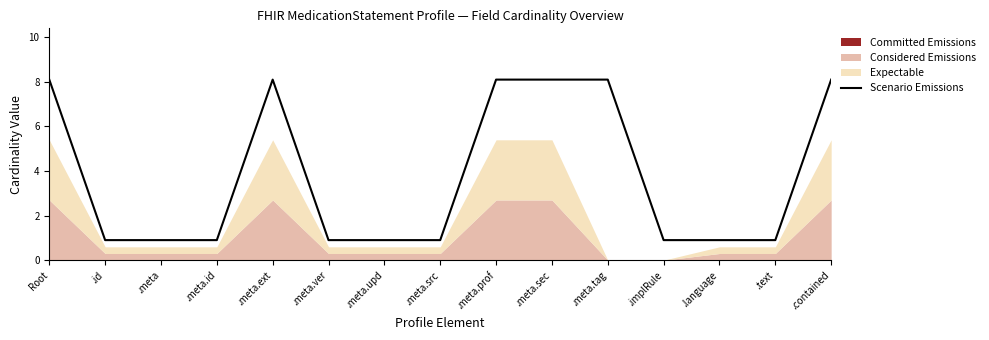

True or false: there are more than 0 points higher than both neighbors.

True